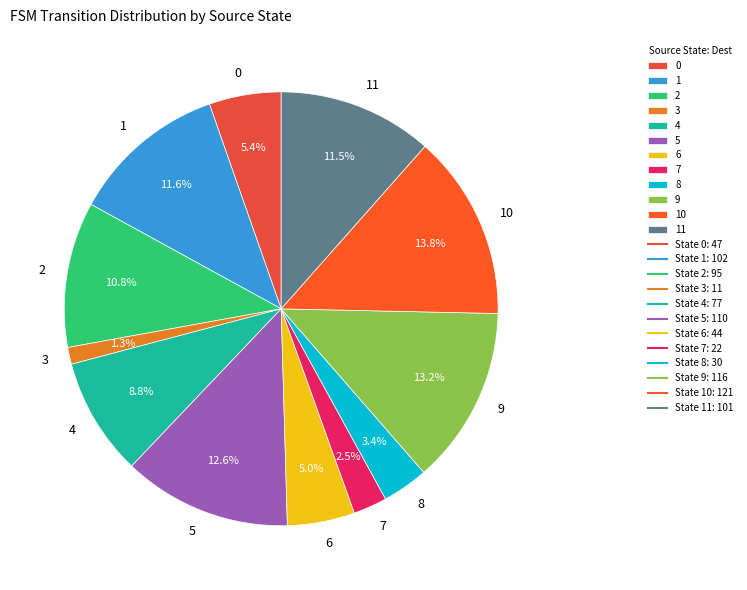

To the nearest percent, what is the difference between the 4 and 2 slice percentages?

2%